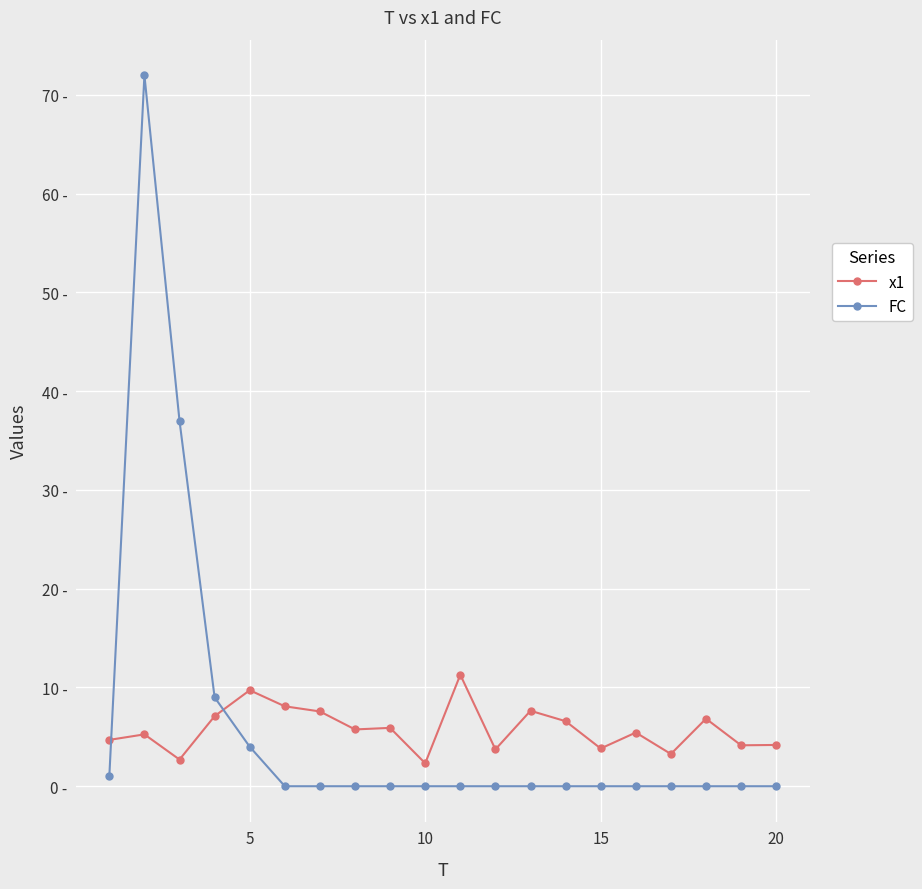

What are all the series names shown in the legend?

x1, FC